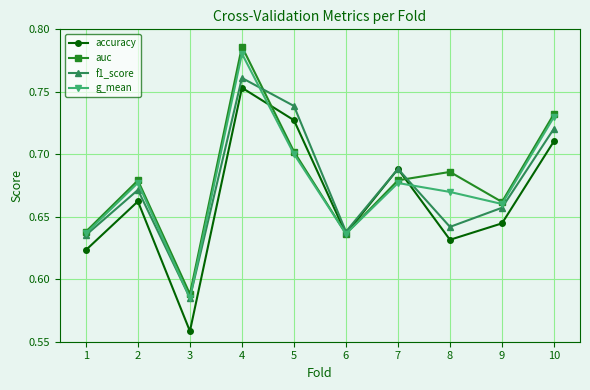

Is it true that g_mean equals 0.7 at 7?

True